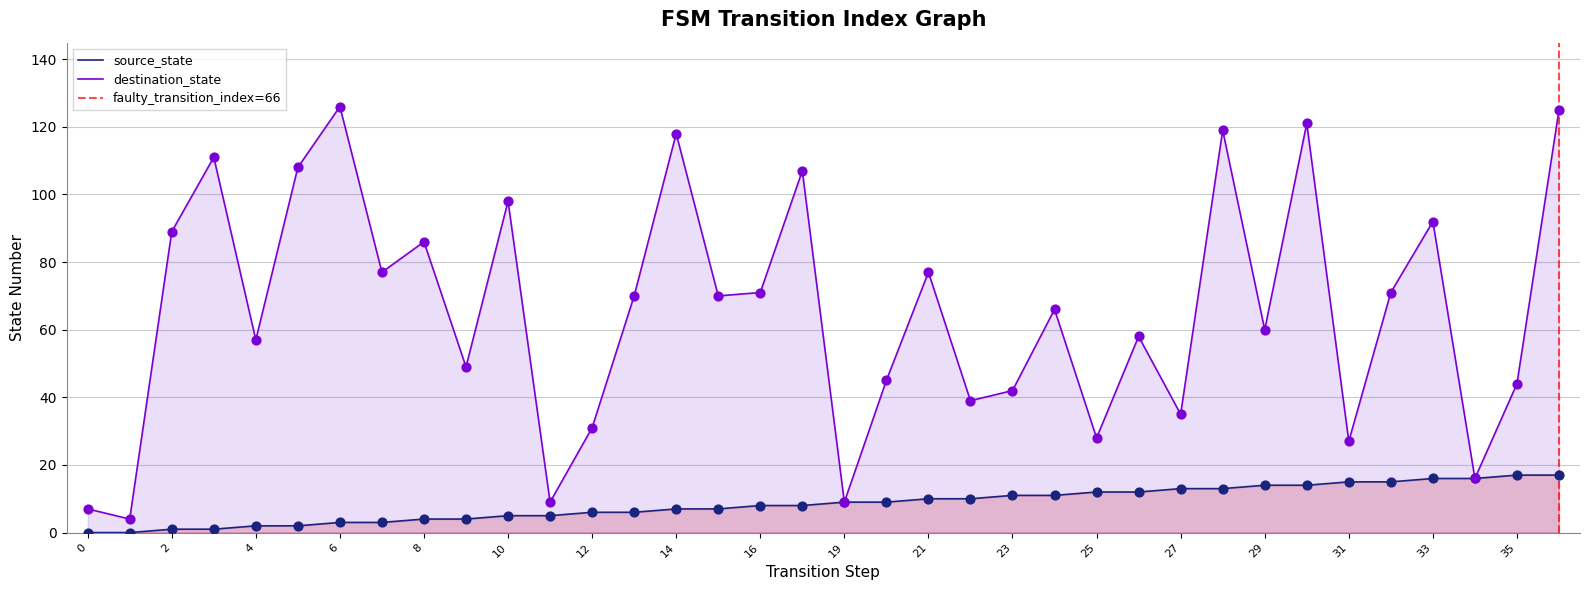

What is the total value across all series at 2?

90